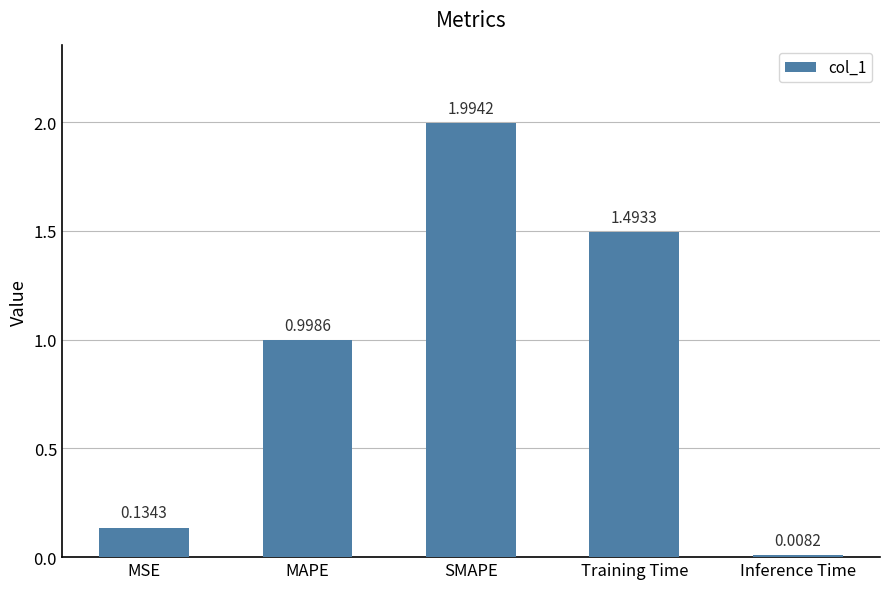

Rank the categories by value from lowest to highest.

Inference Time, MSE, MAPE, Training Time, SMAPE